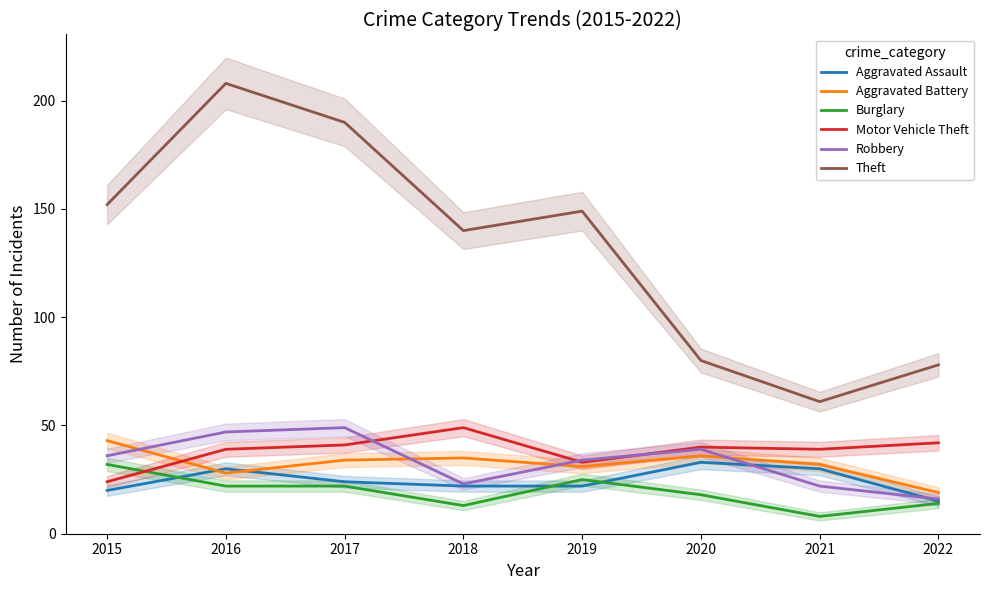

What is the spread (max minus min) of values at 2016?

186